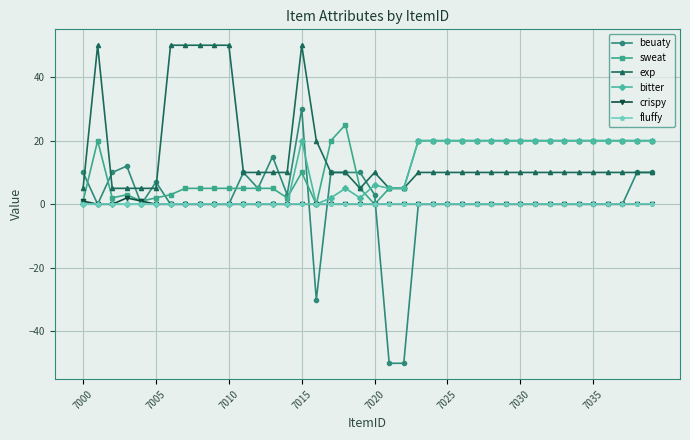

How many data points in sweat are less than 20?

20